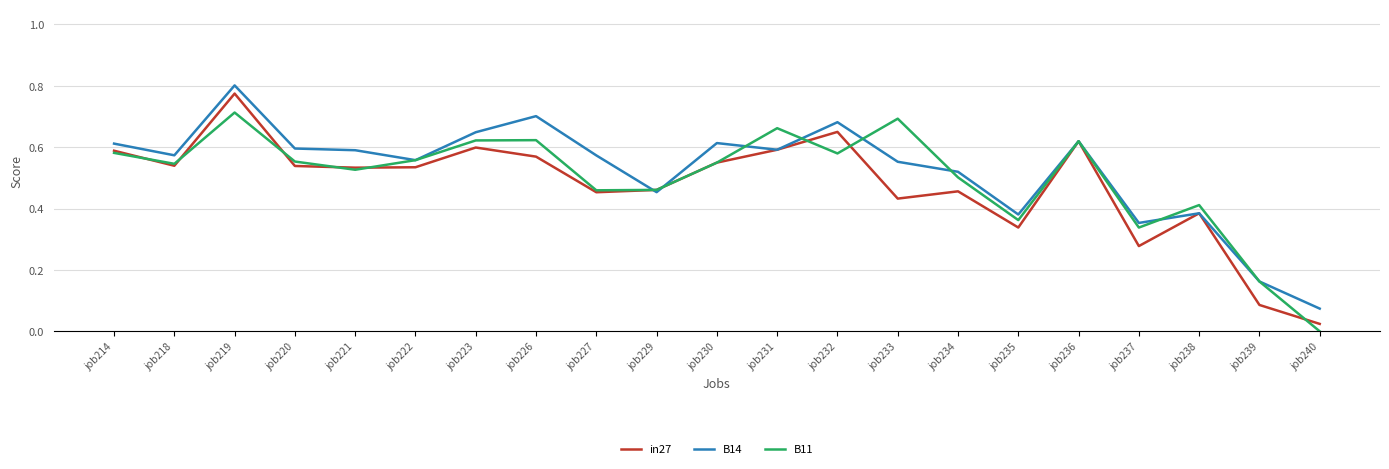

Which series has the widest spread of values?

in27